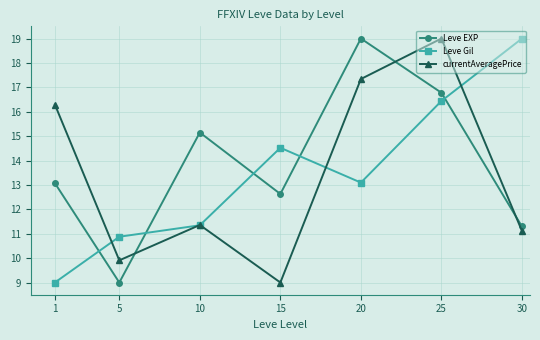

True or false: currentAveragePrice and Leve Gil cross at least once.

True